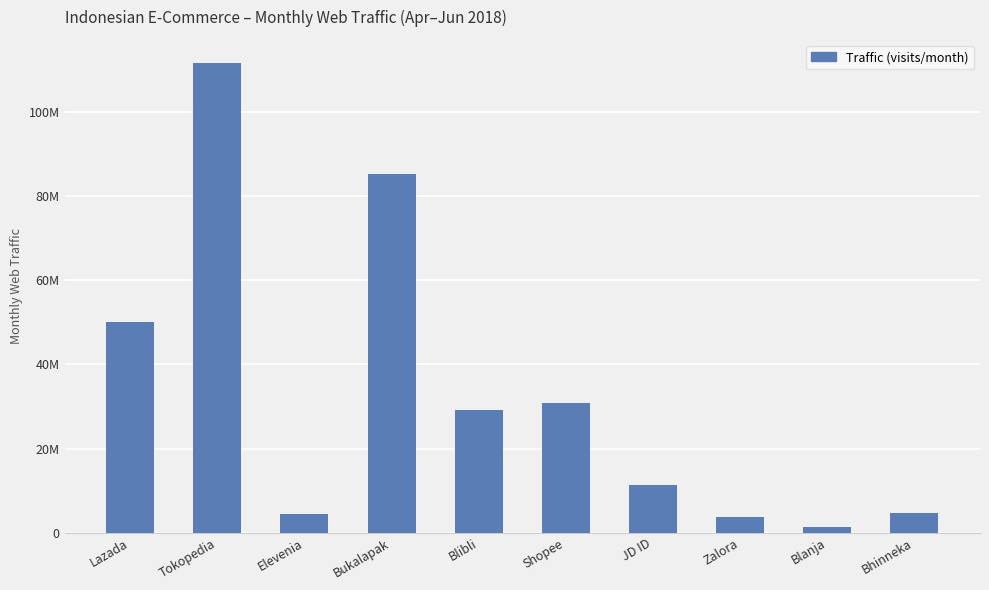

Reading left to right, list all the values displayed in this chart.

49990700	111484100	4482800	85138900	29044100	30843400	11269000	3841100	1278800	4708100